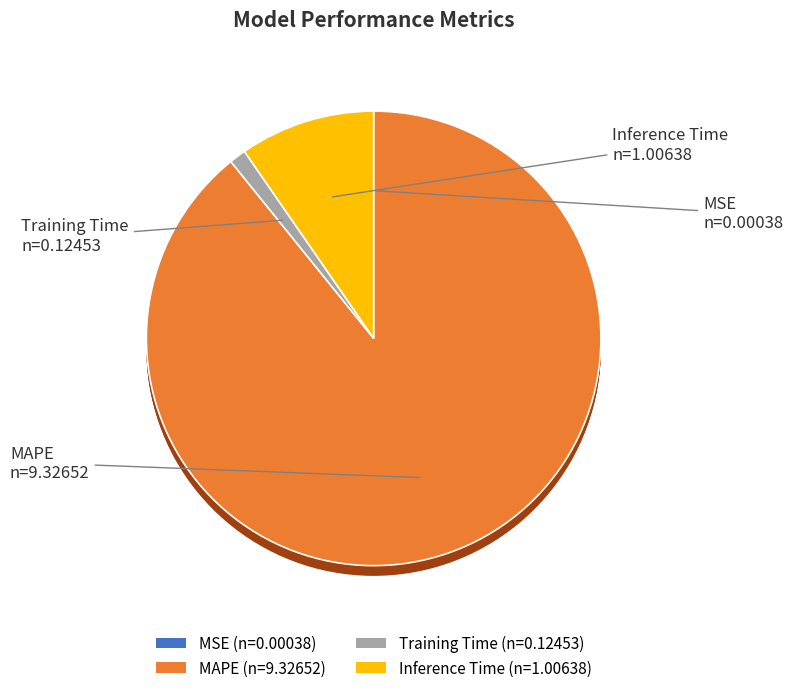

Is it true that Training Time is 11% of the pie?

False